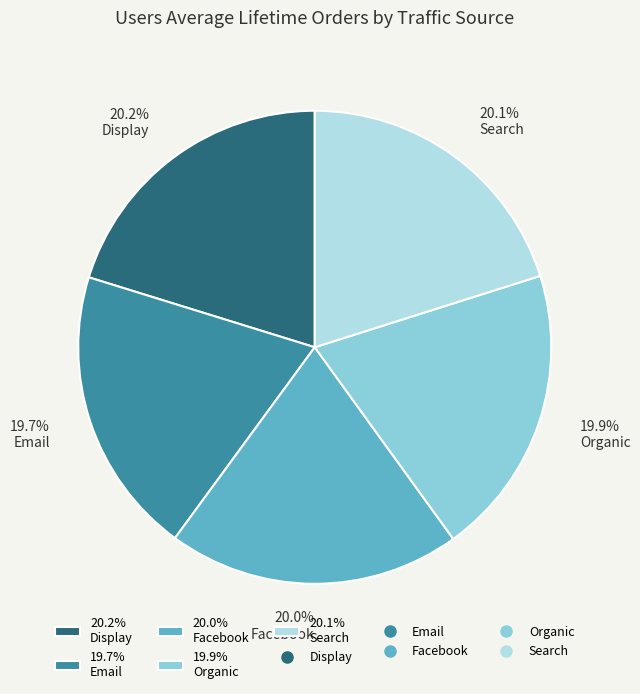

What is the ratio of the value at 19.7% Email to the value at 19.9% Organic?

1.0